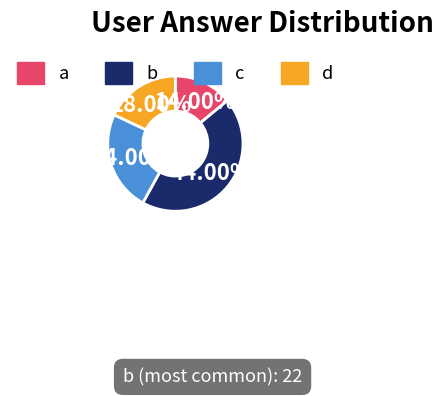

How much of the chart is everything except a?

86.0%